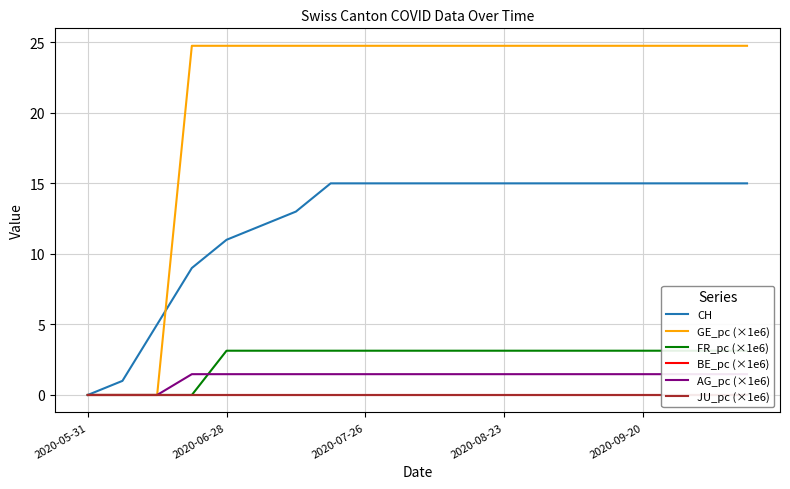

Where is GE_pc (×1e6) nearest to the value 12?

2020-05-31